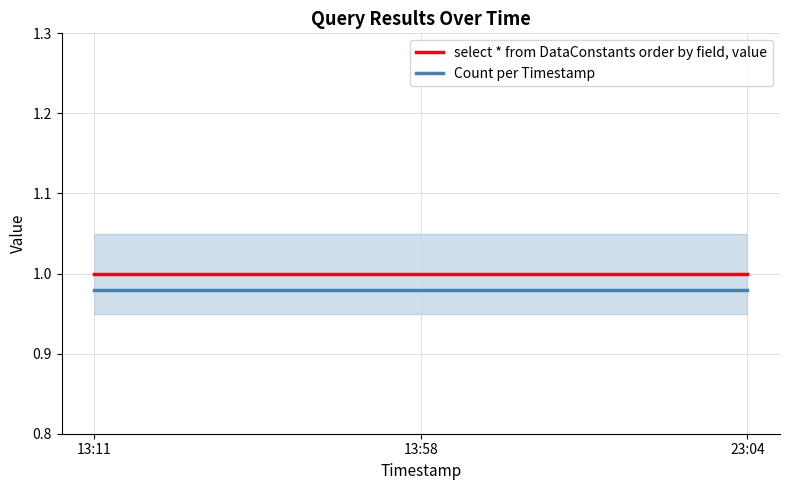

What is the label of the 1st point from the left?

13:11